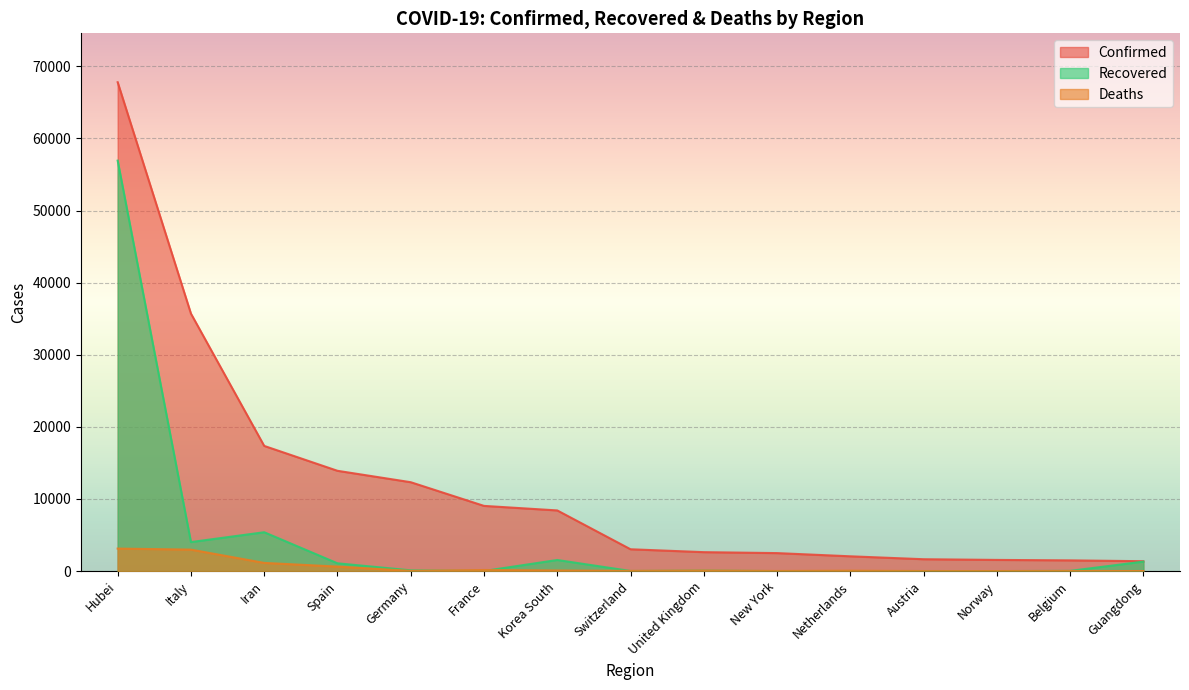

What are all the series names shown in the legend?

Confirmed, Recovered, Deaths